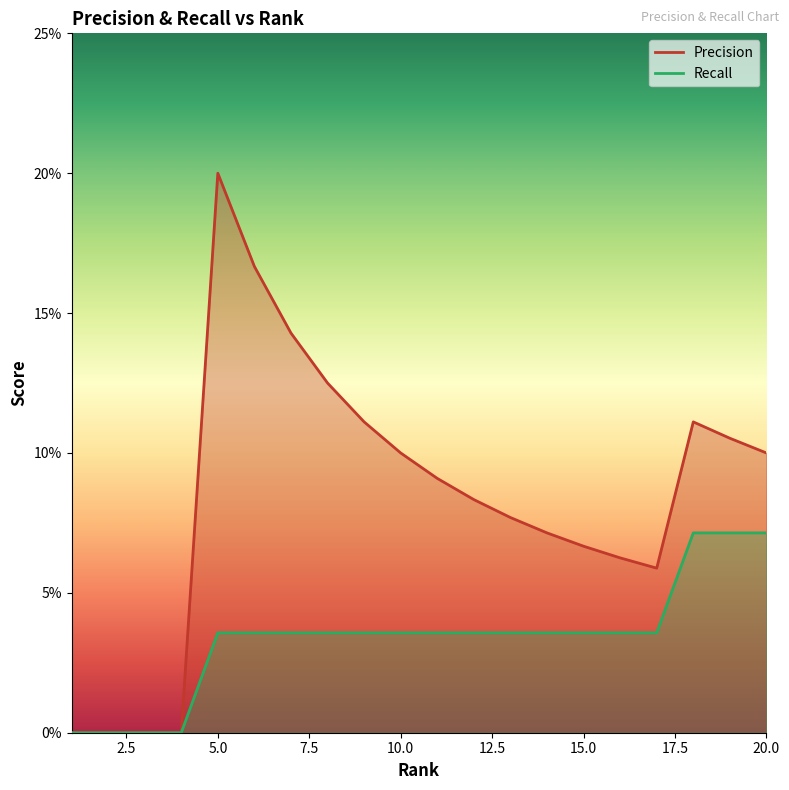

Rank the series by their average value, from lowest to highest.

Recall, Precision